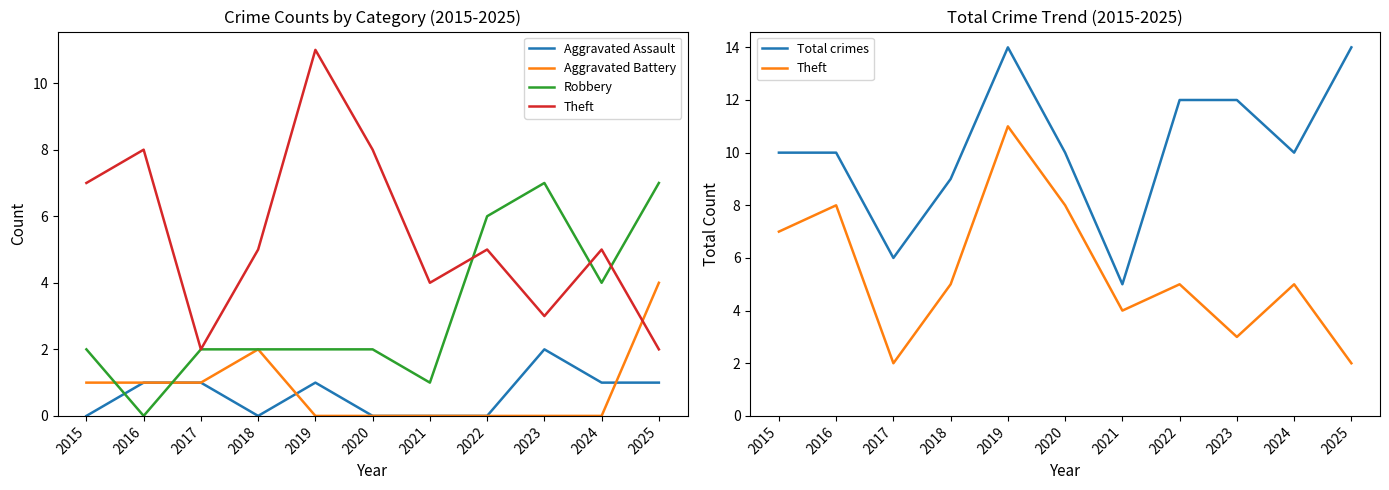

What is the difference between the maximum and minimum values in the Aggravated Assault series?

2